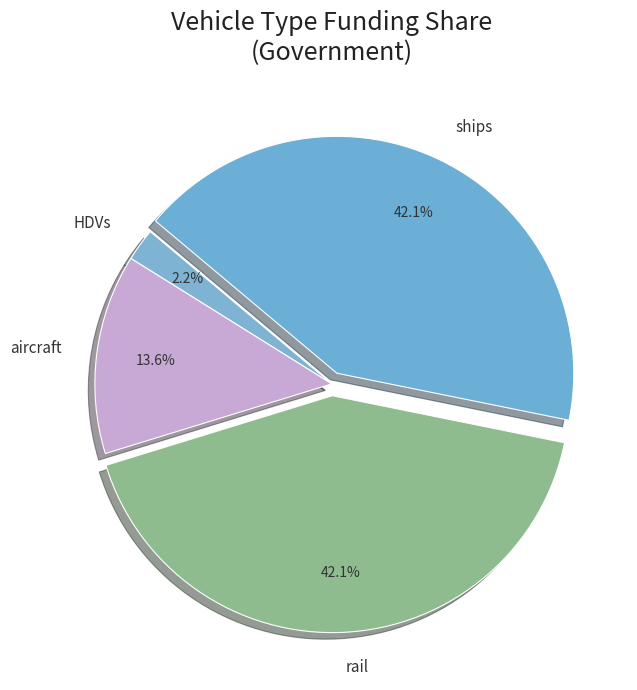

Which slice is the smallest?

HDVs